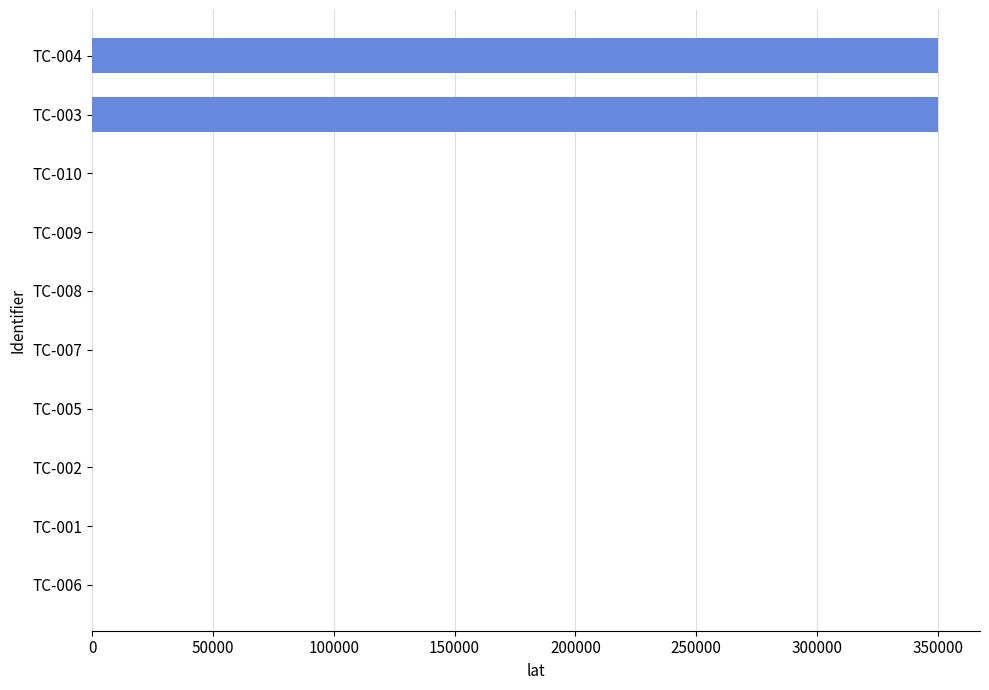

What is the maximum value shown in the chart?

350009.9